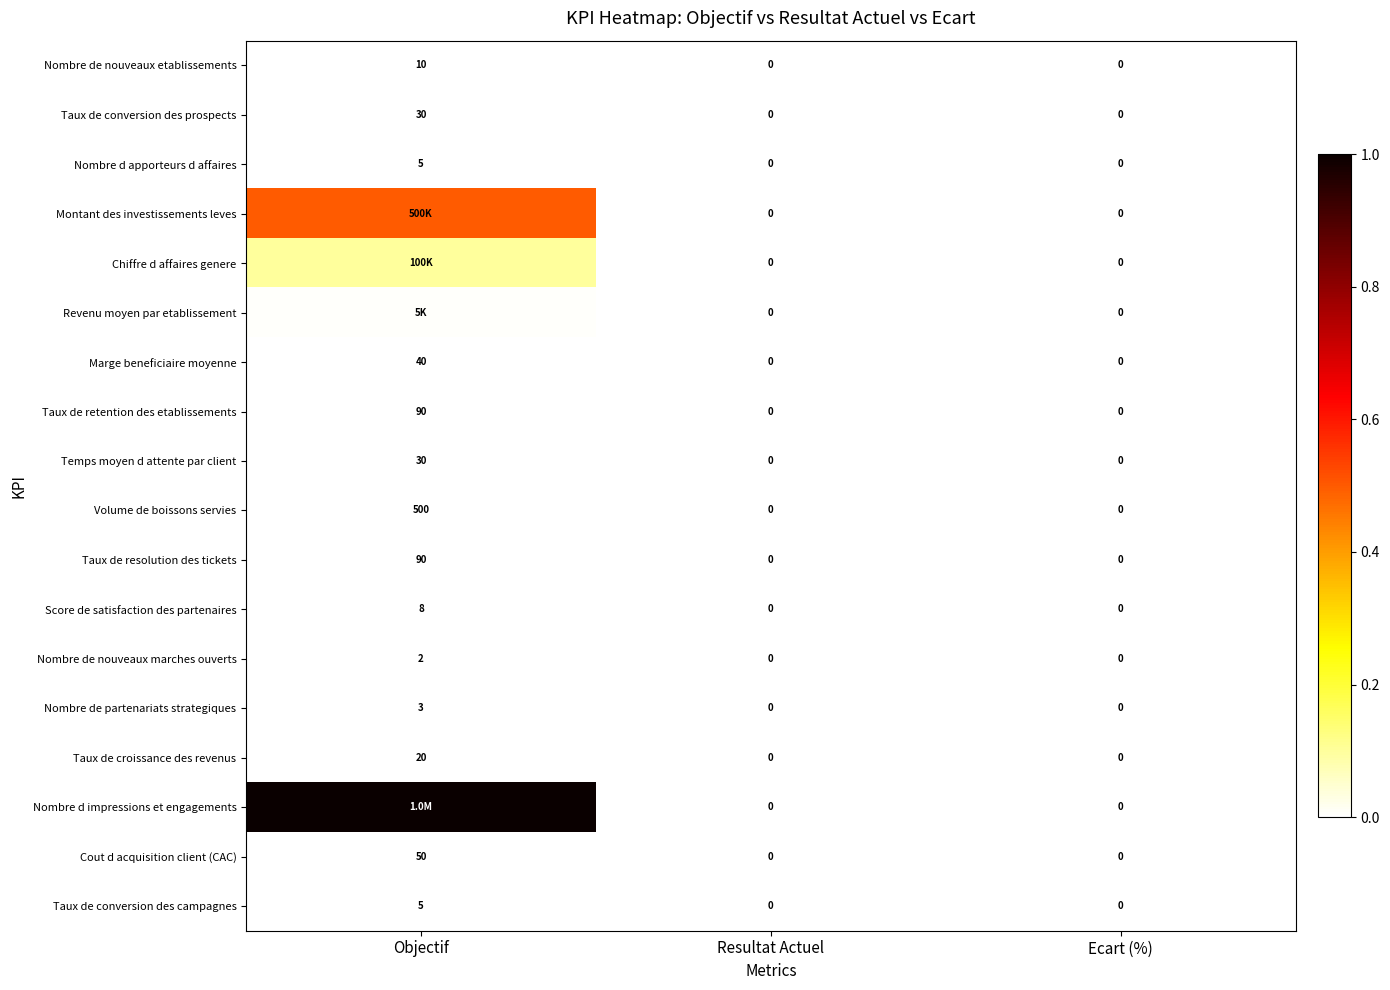

Which category has the highest value in the Volume de boissons servies series?

Objectif